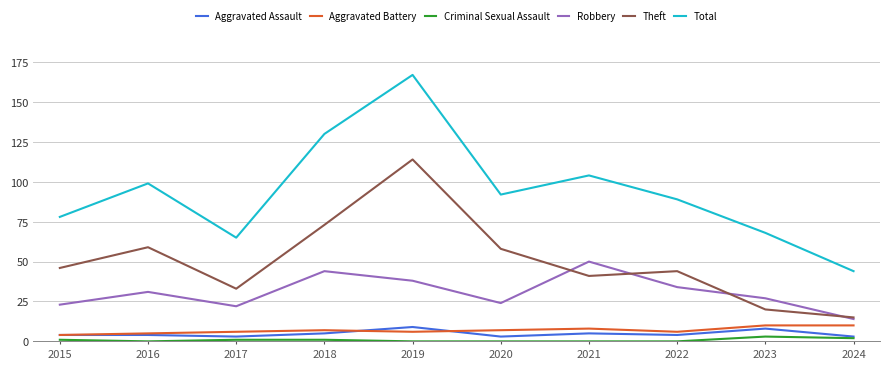

At which category is the sum across all series the highest?

2019